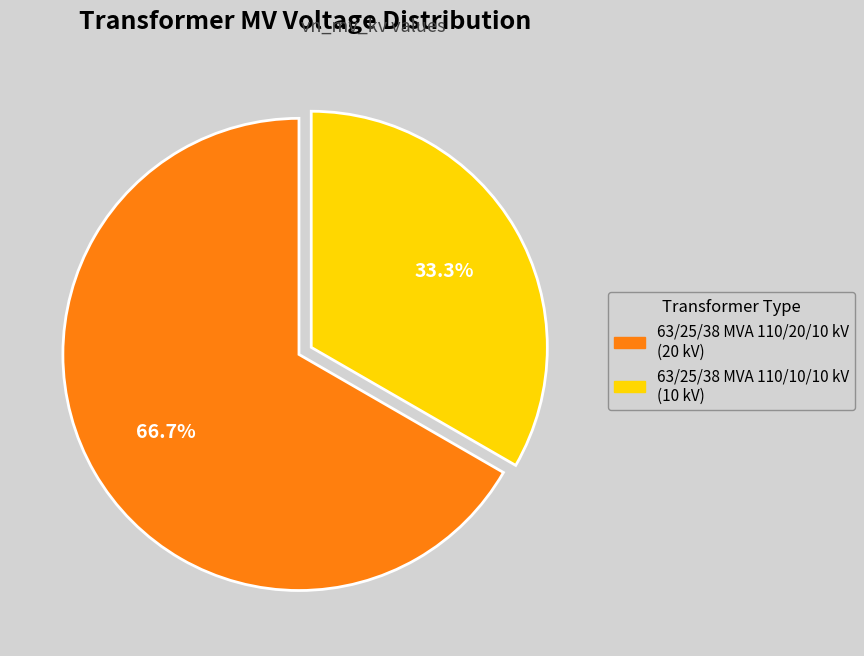

The 63/25/38 MVA 110/10/10 kV slice represents 25% of the pie. True or false?

False